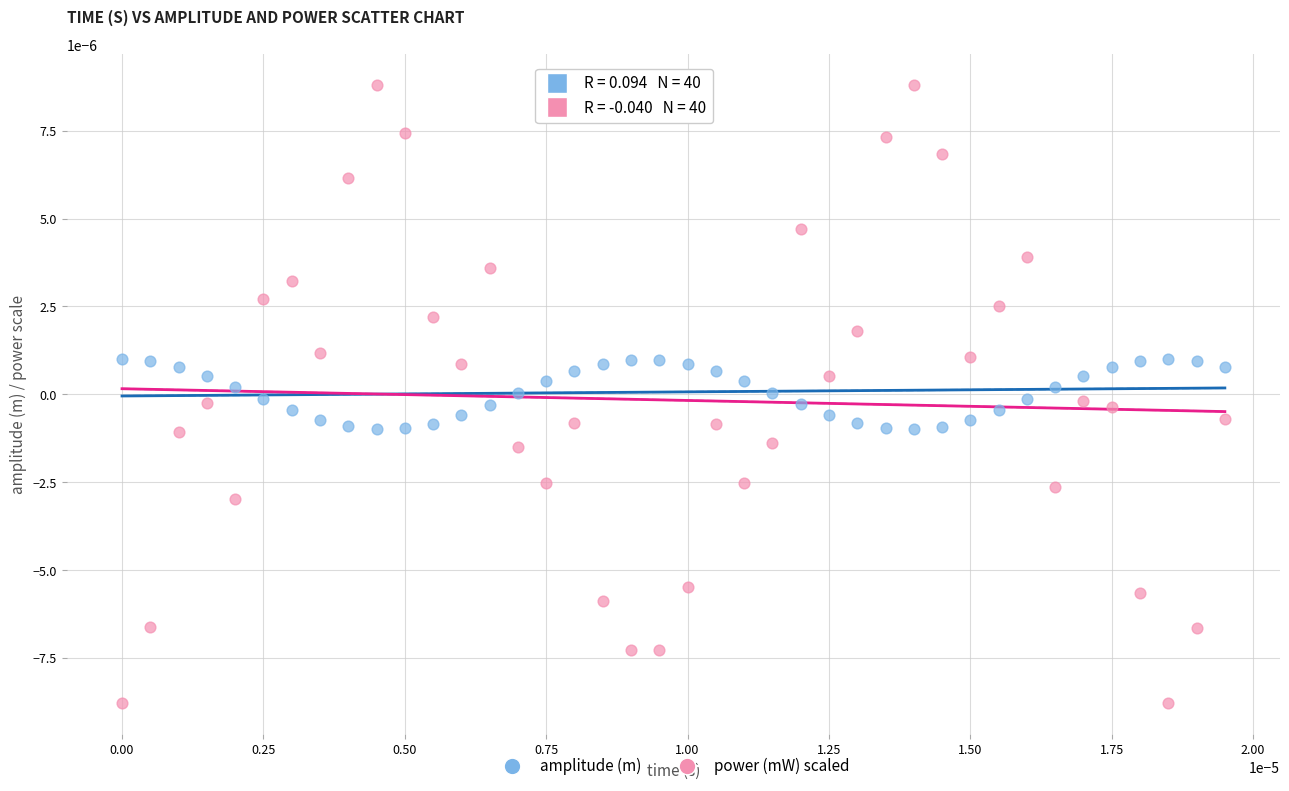

Which series has the largest Y range (max minus min)?

power (mW) scaled